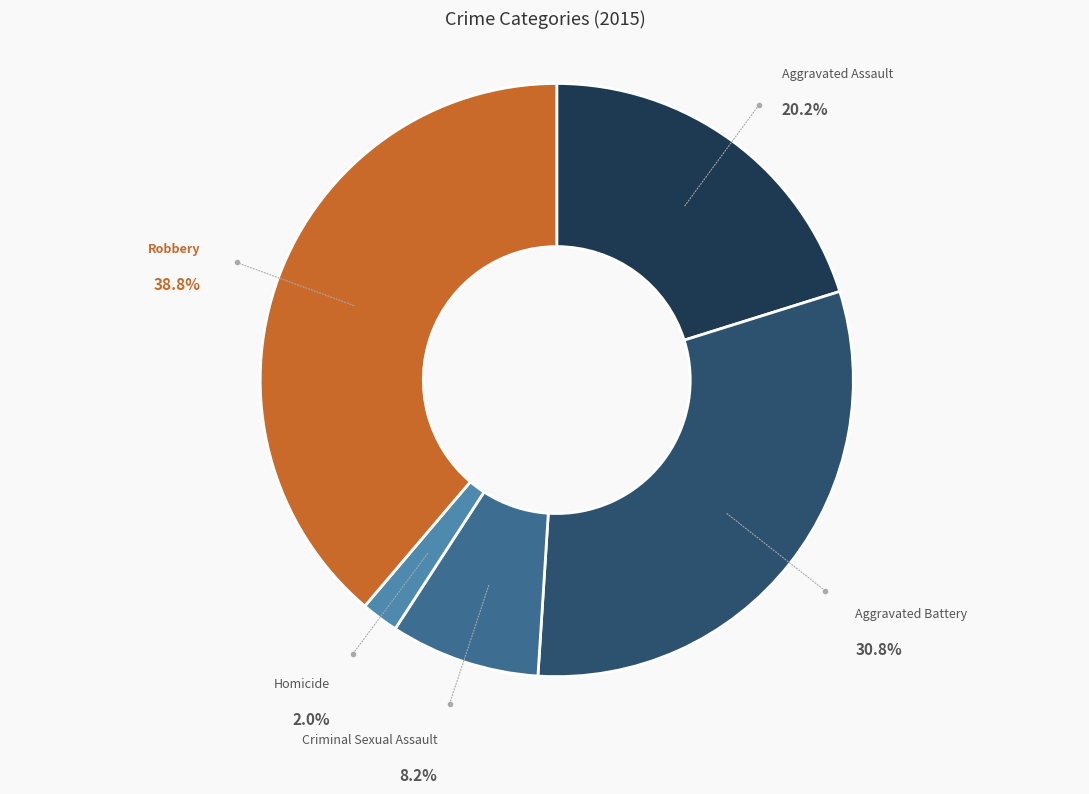

Rank the categories by value from highest to lowest.

Robbery, Aggravated Battery, Aggravated Assault, Criminal Sexual Assault, Homicide